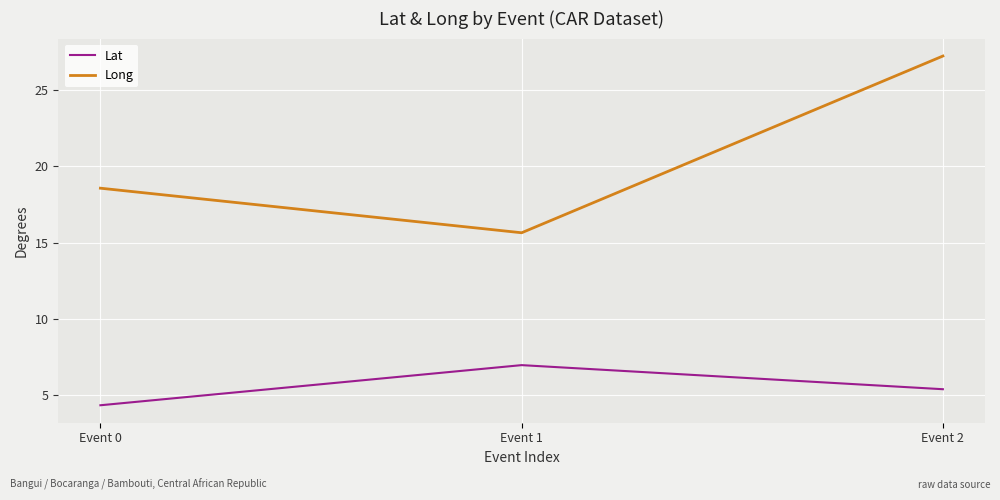

Reading right to left, transcribe all the data shown in this chart.

Lat: Event 2=5.4	Event 1=7.0	Event 0=4.4
Long: Event 2=27.2	Event 1=15.6	Event 0=18.6